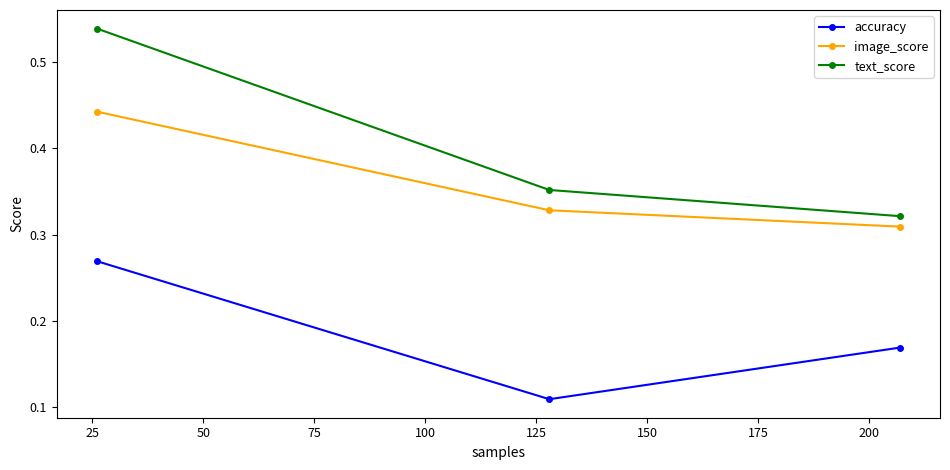

Count the image_score values in the range 0 to 1.

3